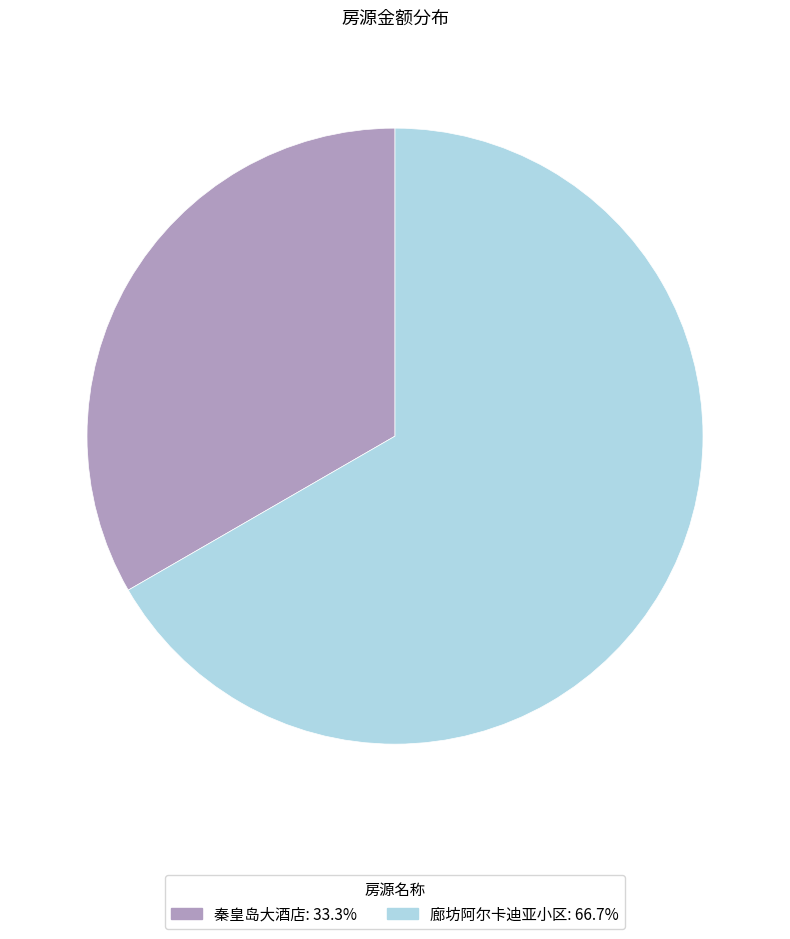

Does any single category account for the majority?

Yes